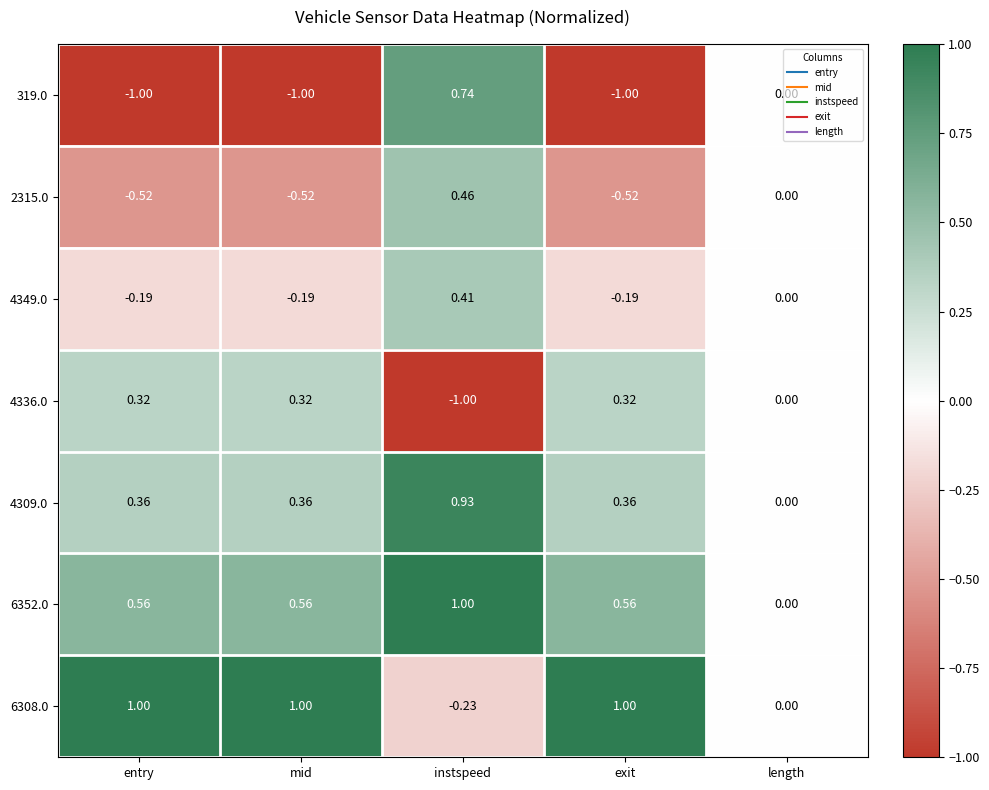

Which series has the largest total across all categories?

6308.0